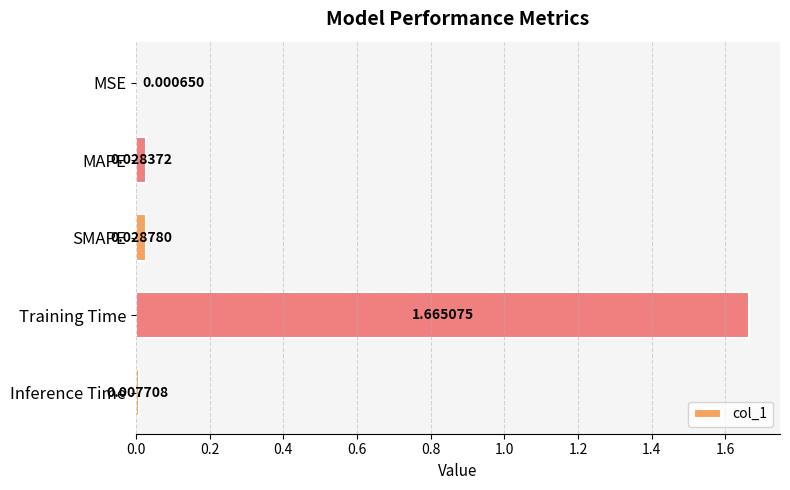

At which category does the chart reach its peak across all series?

Training Time